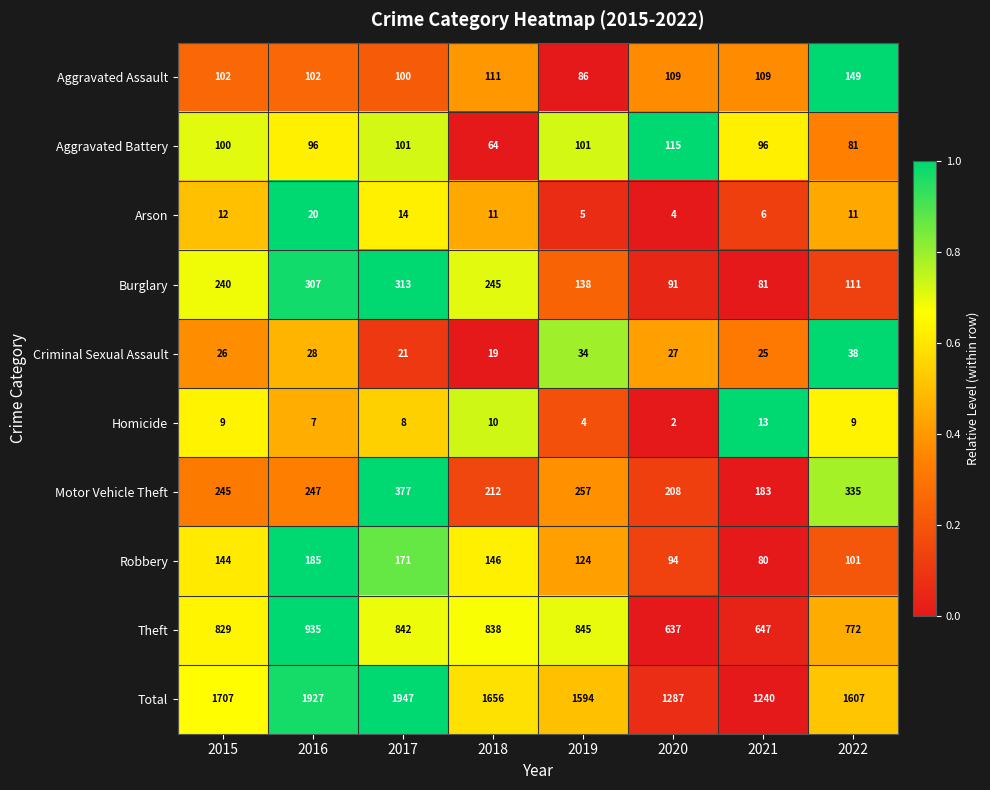

Count the number of categories in the chart.

8